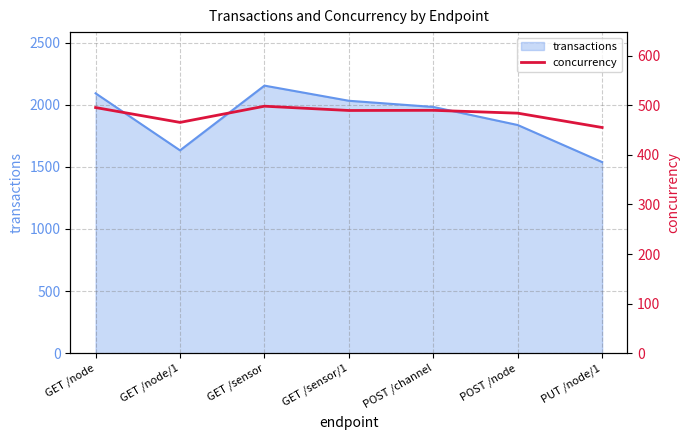

The value at GET /node/1 is 226.1. True or false?

False